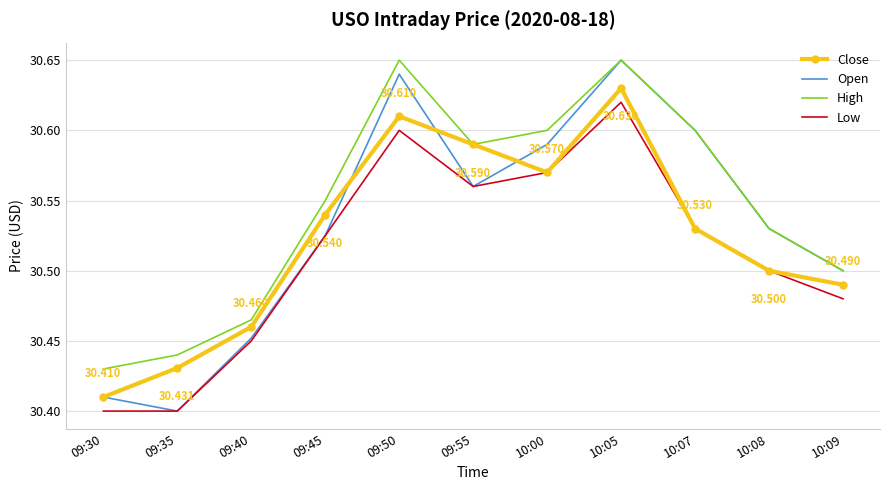

True or false: High and Low cross at least once.

False